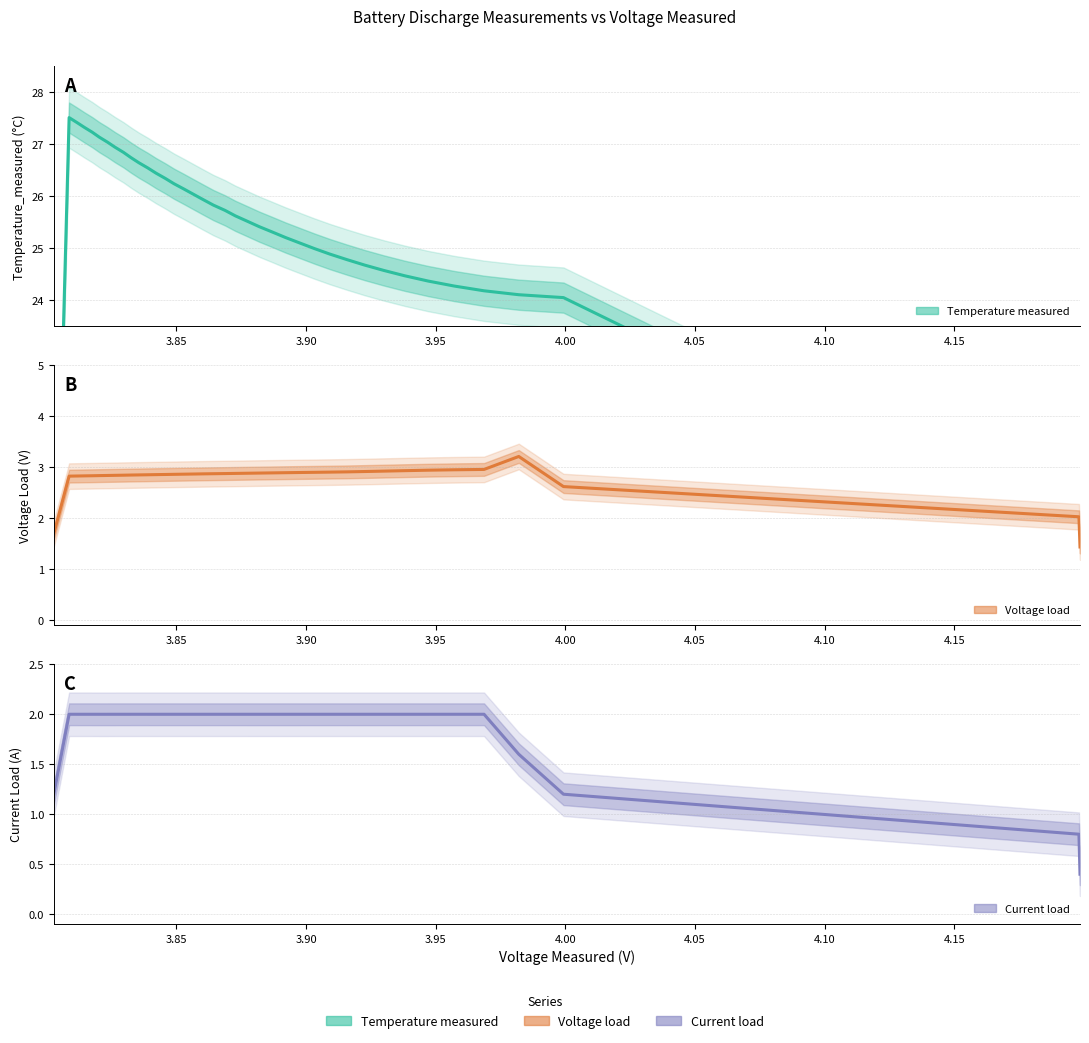

What are all the series names shown in the legend?

Temperature_measured, Voltage_load, Current_load